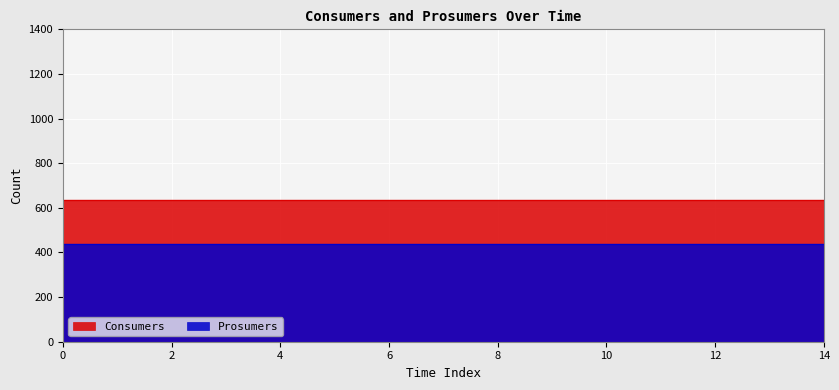

What is the sum of all Consumers values?

9525